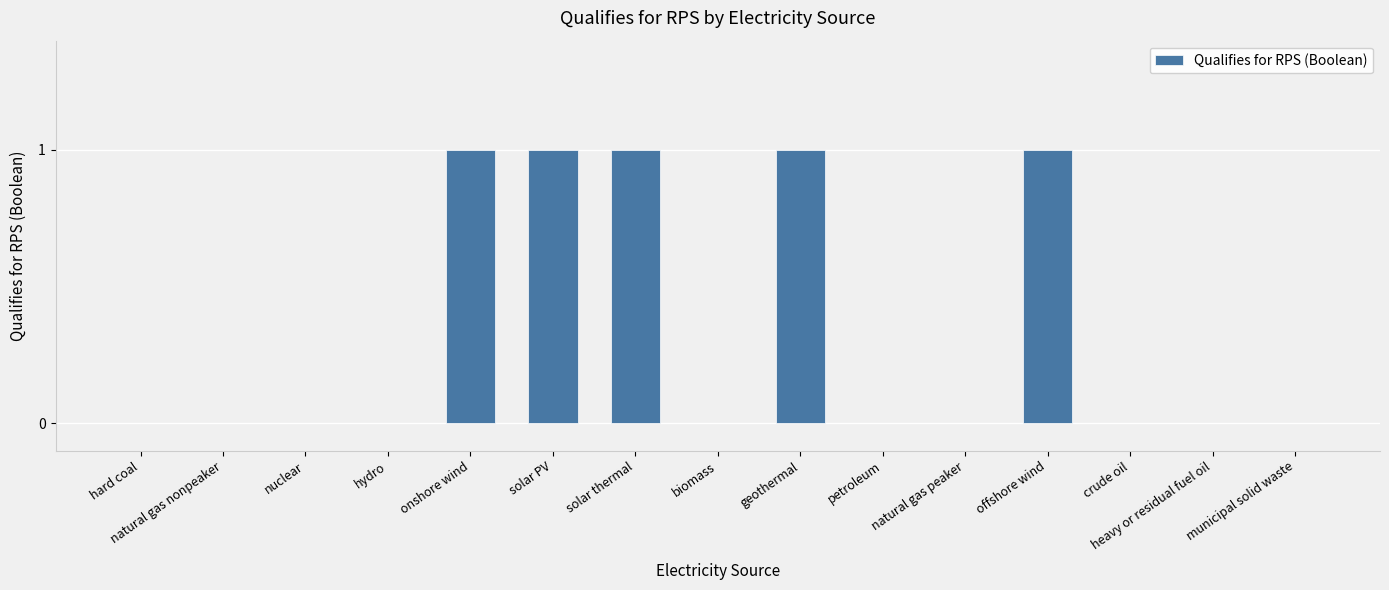

The chart shows a value of 0 at heavy or residual fuel oil. True or false?

True